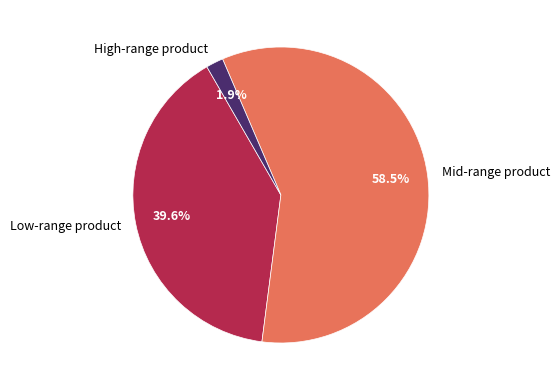

Which category has the smallest portion of the pie?

High-range product